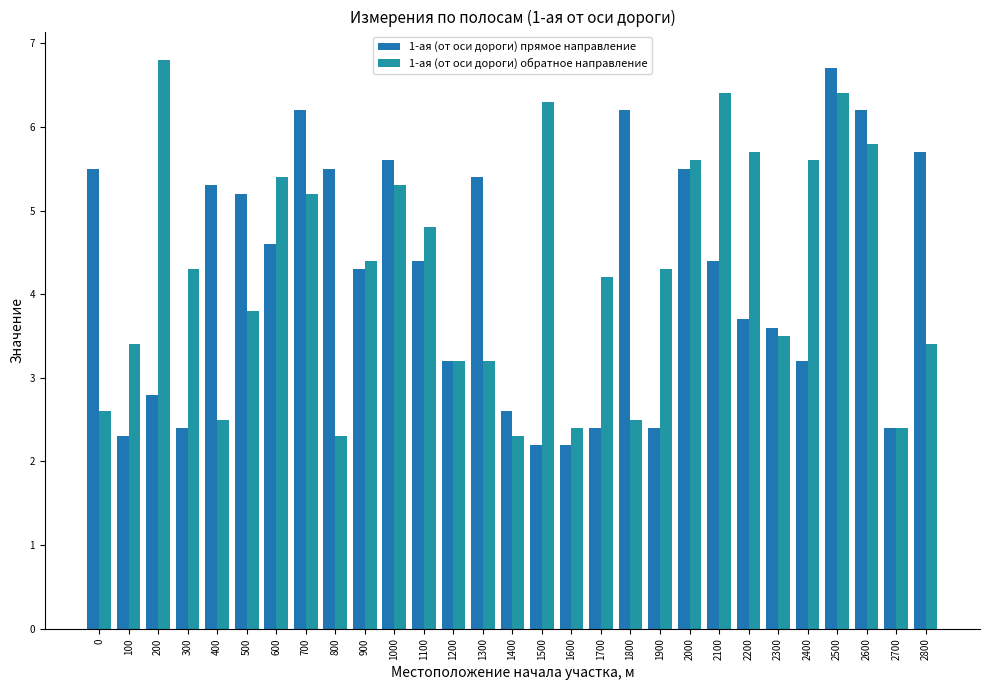

Which series has the largest total across all categories?

1-ая (от оси дороги) обратное направление